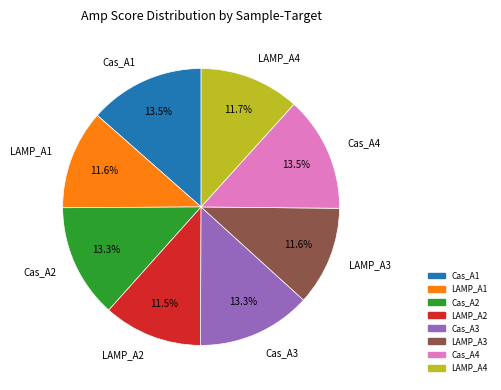

Between Cas_A3 and LAMP_A2, which is larger?

Cas_A3